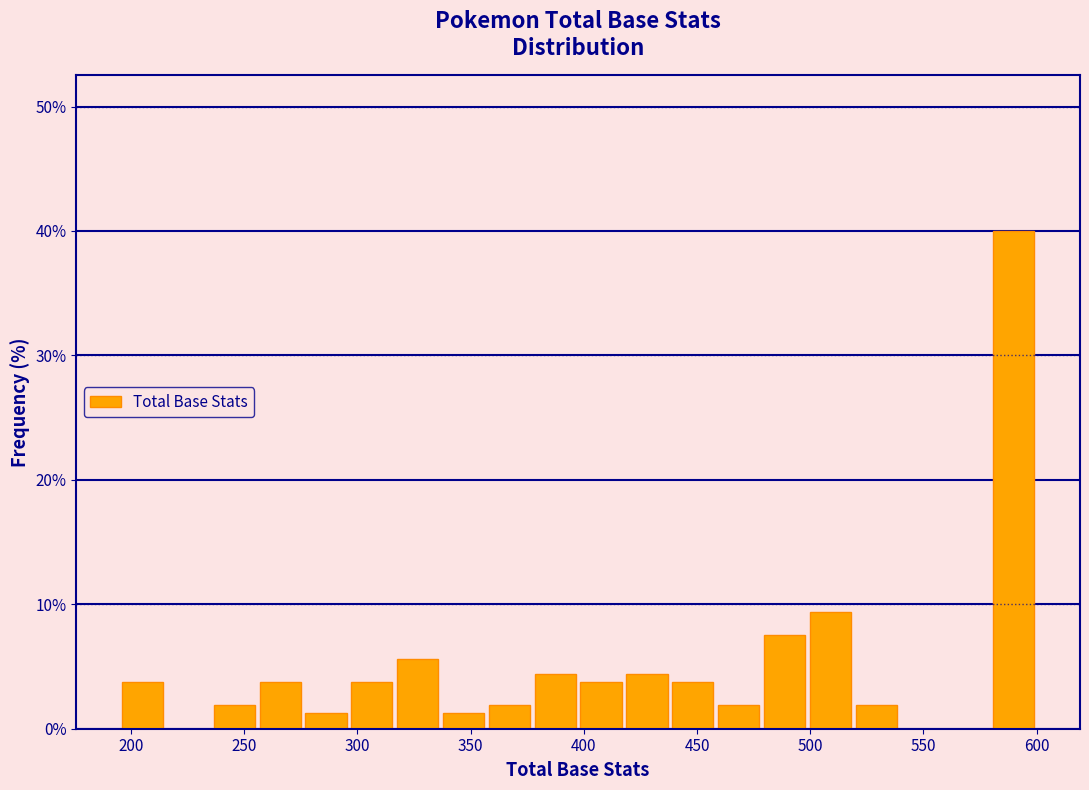

What is the height of the bar covering 235 to 255 on the x-axis? Neither the bar edges nor the heights are printed on the chart, so give them approximately, as read against the axes.

2